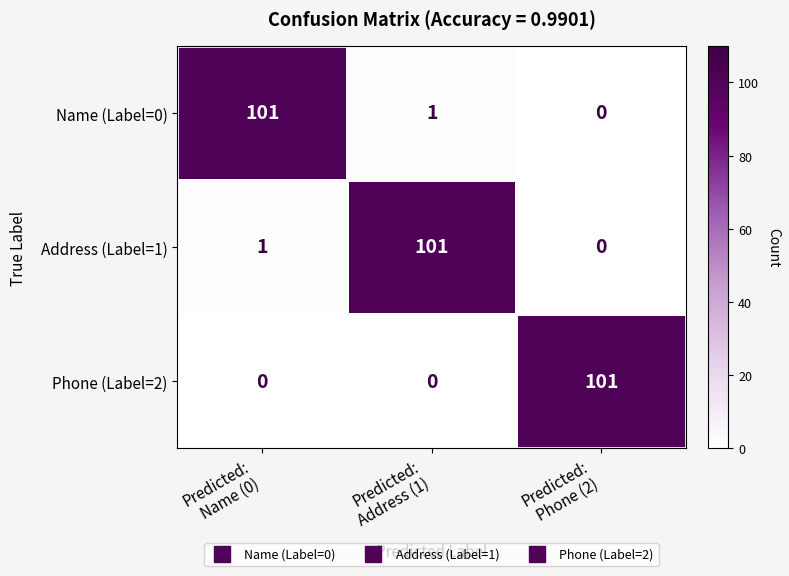

What is the highest value of the Address (Label=1) series?

101